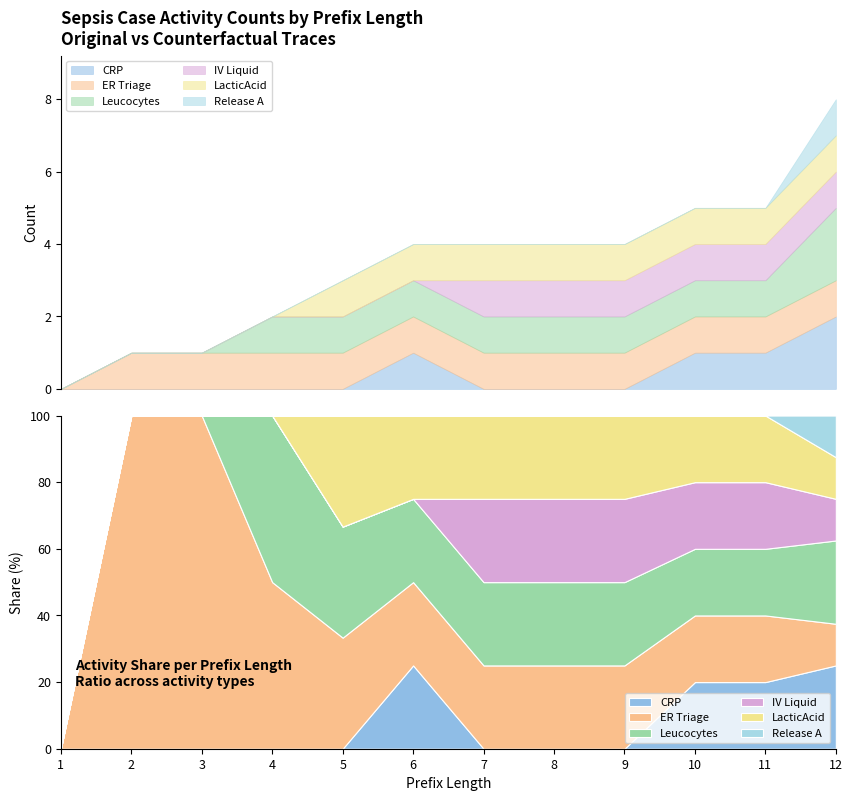

Where is IV Liquid nearest to the value 0?

1